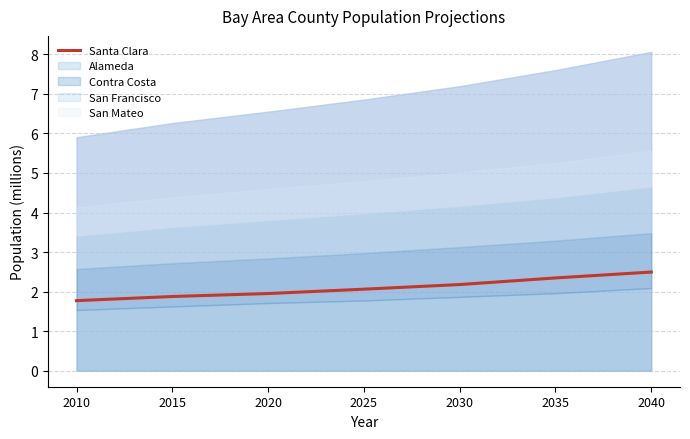

Does the chart display data point markers on the line(s)?

No